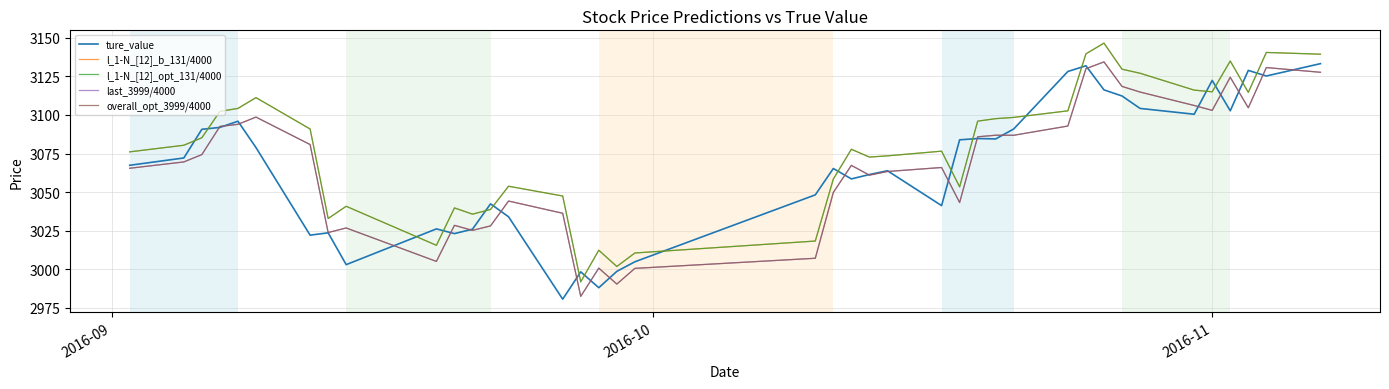

Does the chart display data point markers on the line(s)?

No